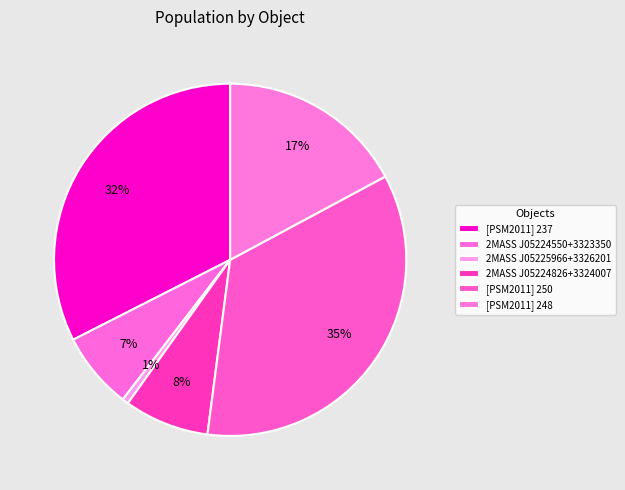

To the nearest percent, what is the difference between the largest and smallest slice percentages?

34%